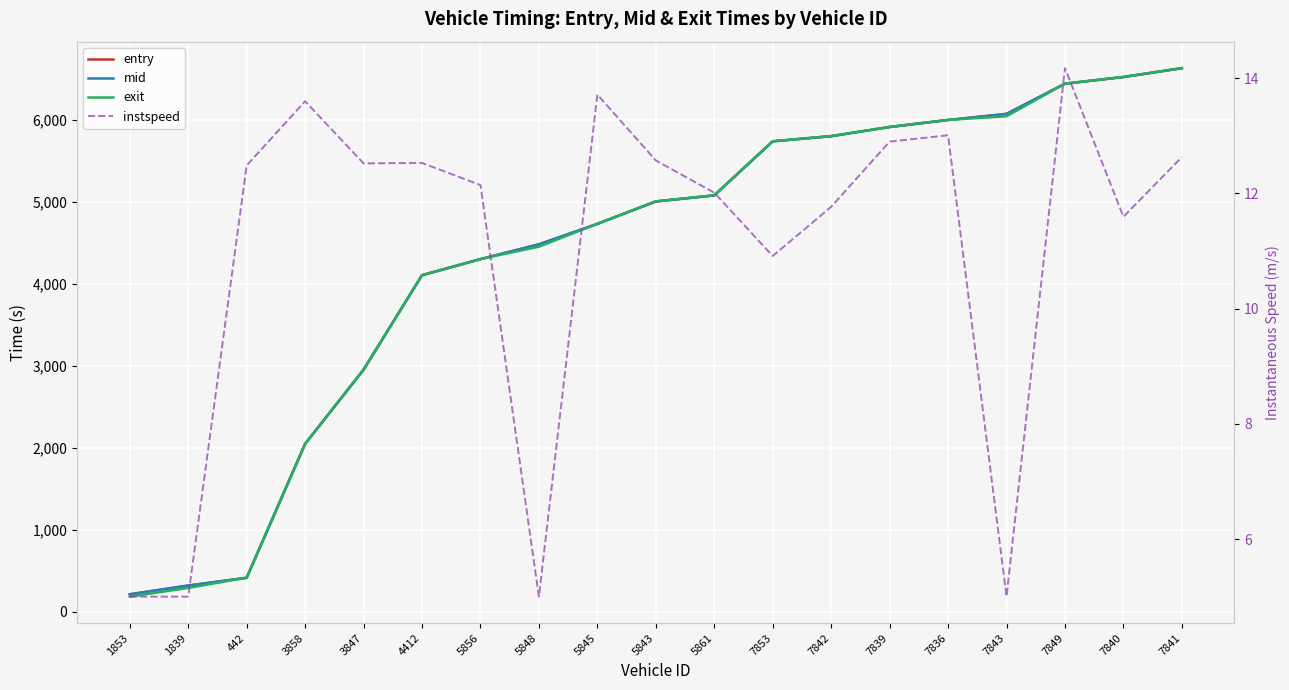

True or false: exit and instspeed cross at least once.

False